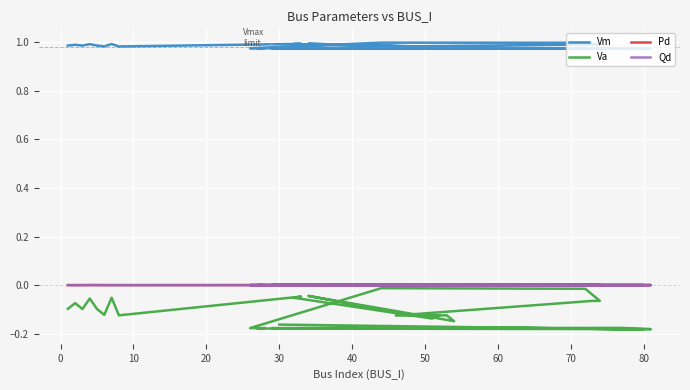

Count the number of categories in the chart.

30